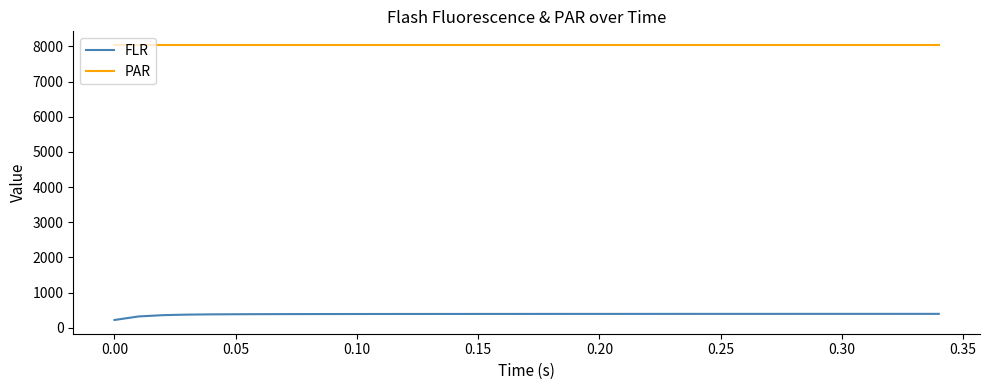

List the series in order of their overall mean, highest first.

PAR, FLR